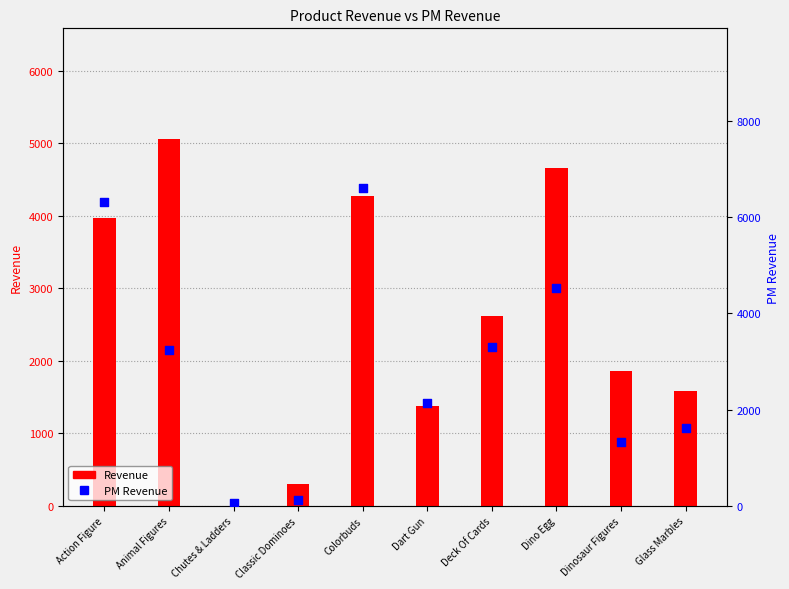

Which series contains the highest Y value?

PM Revenue